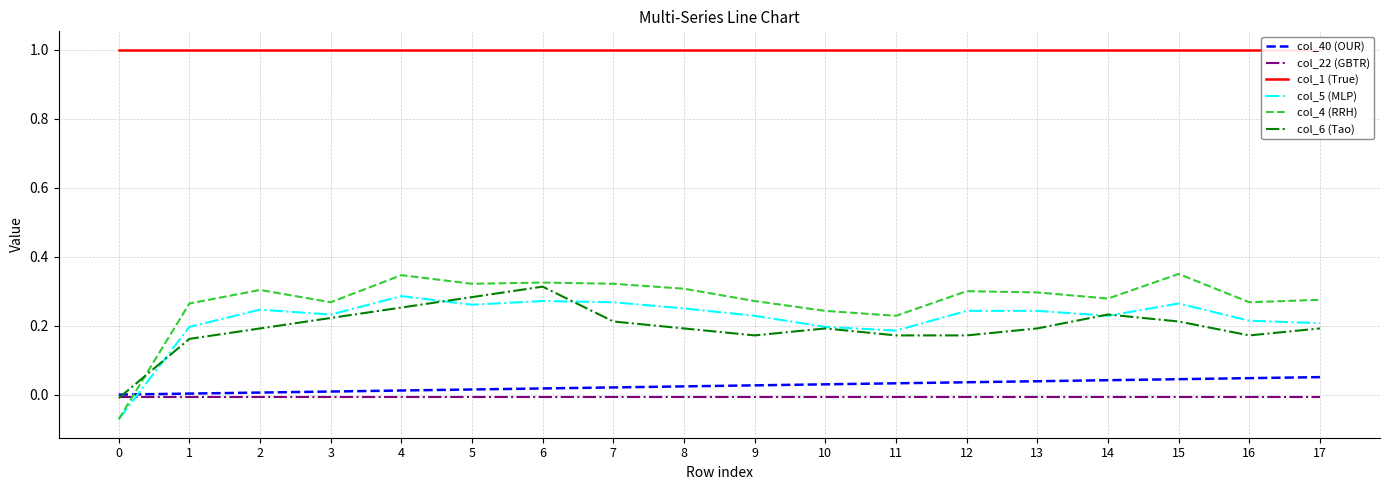

At how many categories does at least one series exceed 0?

18